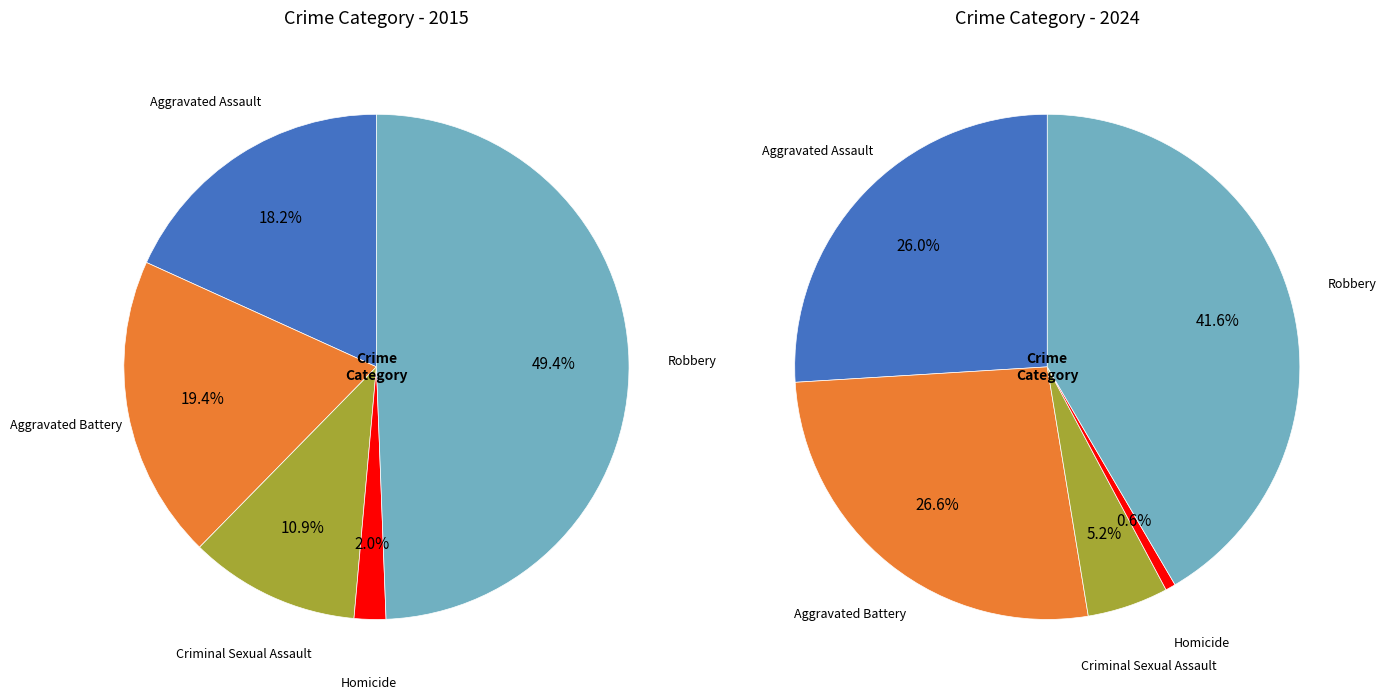

What is the largest slice in the pie chart?

Robbery